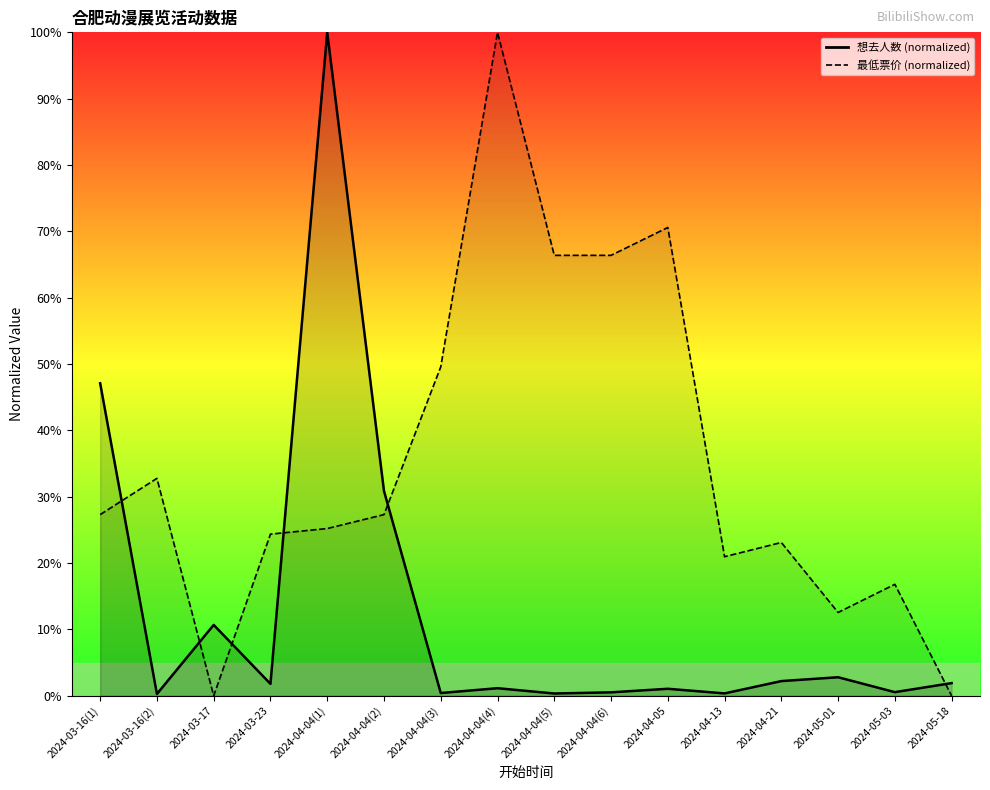

At which category does the chart reach its minimum across all series?

2024-03-17